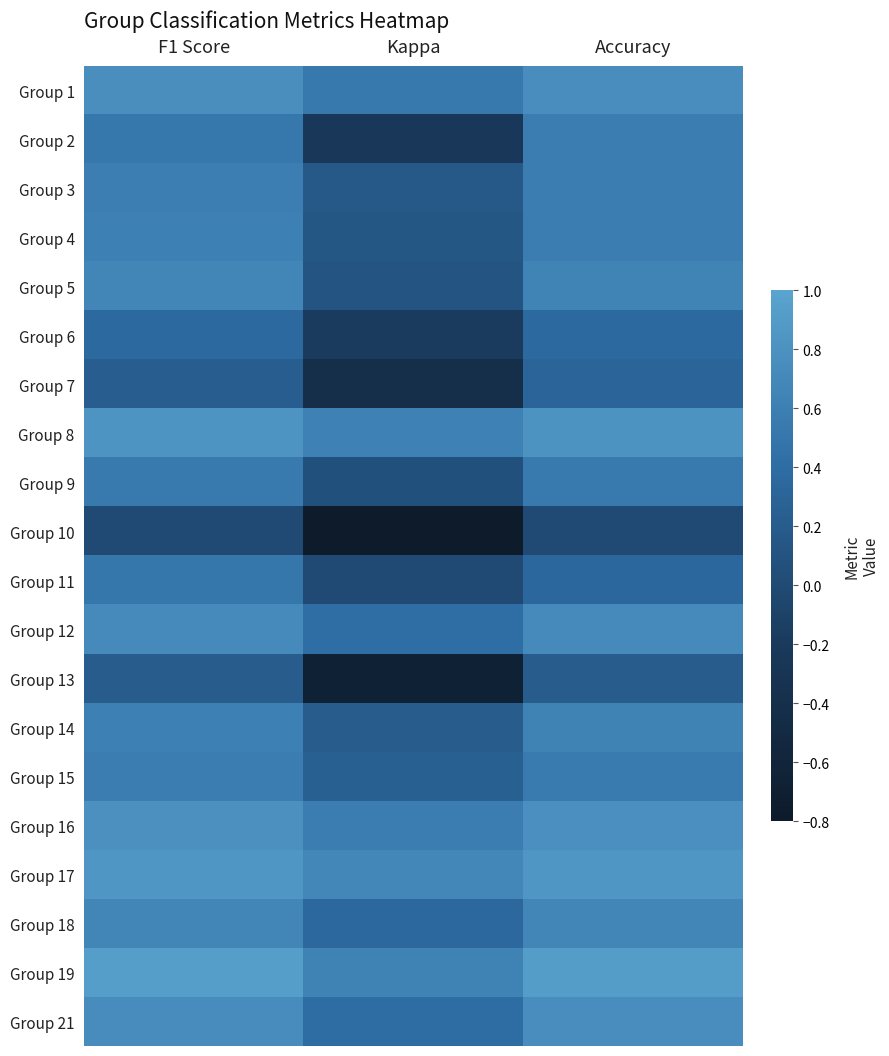

Reading left to right, what are all the values shown in this chart?

Group 1: F1 Score=0.8	Kappa=0.5	Accuracy=0.8
Group 2: F1 Score=0.5	Kappa=-0.2	Accuracy=0.6
Group 3: F1 Score=0.6	Kappa=0.2	Accuracy=0.6
Group 4: F1 Score=0.6	Kappa=0.1	Accuracy=0.6
Group 5: F1 Score=0.7	Kappa=0.1	Accuracy=0.6
Group 6: F1 Score=0.4	Kappa=-0.2	Accuracy=0.4
Group 7: F1 Score=0.2	Kappa=-0.4	Accuracy=0.3
Group 8: F1 Score=0.8	Kappa=0.6	Accuracy=0.8
Group 9: F1 Score=0.5	Kappa=0.1	Accuracy=0.5
Group 10: F1 Score=0.0	Kappa=-0.8	Accuracy=0.0
Group 11: F1 Score=0.5	Kappa=0.0	Accuracy=0.3
Group 12: F1 Score=0.7	Kappa=0.4	Accuracy=0.7
Group 13: F1 Score=0.2	Kappa=-0.7	Accuracy=0.2
Group 14: F1 Score=0.6	Kappa=0.2	Accuracy=0.6
Group 15: F1 Score=0.6	Kappa=0.3	Accuracy=0.6
Group 16: F1 Score=0.8	Kappa=0.6	Accuracy=0.8
Group 17: F1 Score=0.8	Kappa=0.7	Accuracy=0.8
Group 18: F1 Score=0.7	Kappa=0.4	Accuracy=0.7
Group 19: F1 Score=0.9	Kappa=0.6	Accuracy=0.9
Group 21: F1 Score=0.7	Kappa=0.4	Accuracy=0.8